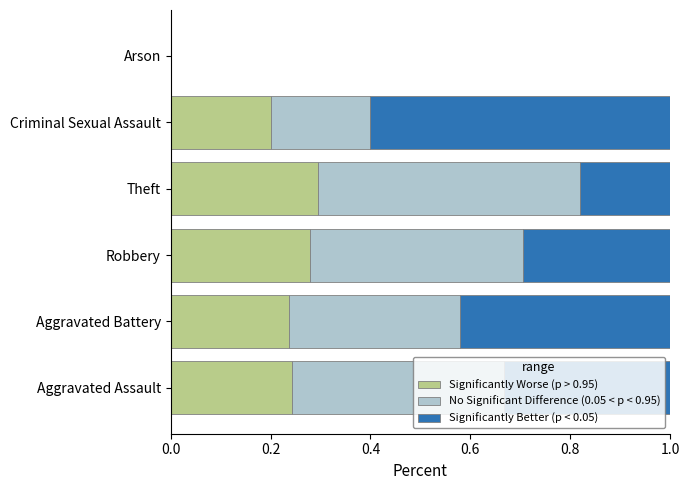

True or false: Significantly Worse (p > 0.95) has a value of 0.4 at Theft.

False